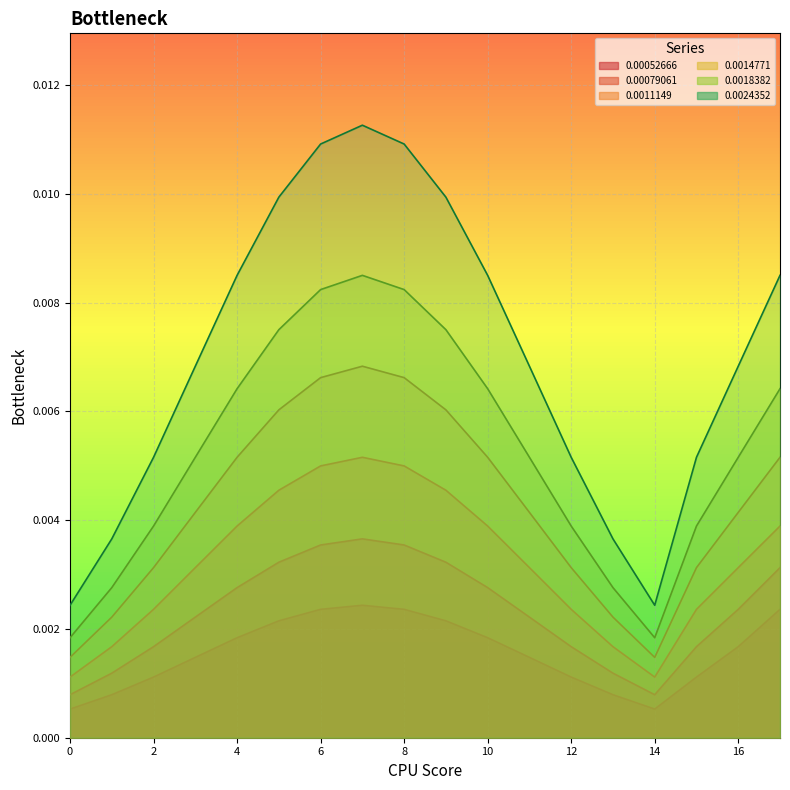

True or false: 0.0011149 and 0.00079061 cross at least once.

False